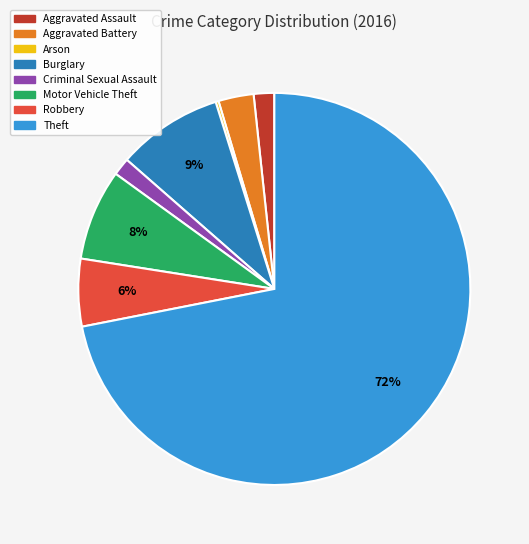

To the nearest percent, what is the average slice percentage?

12%